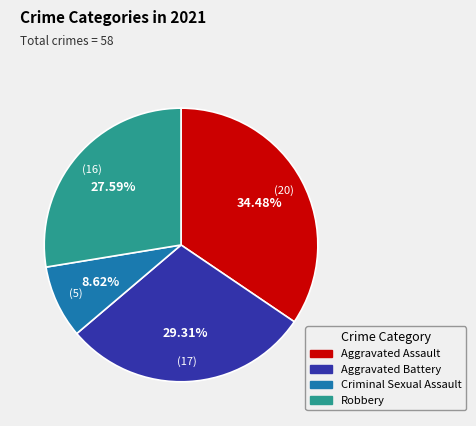

What portion of the pie excludes Aggravated Battery?

70.7%